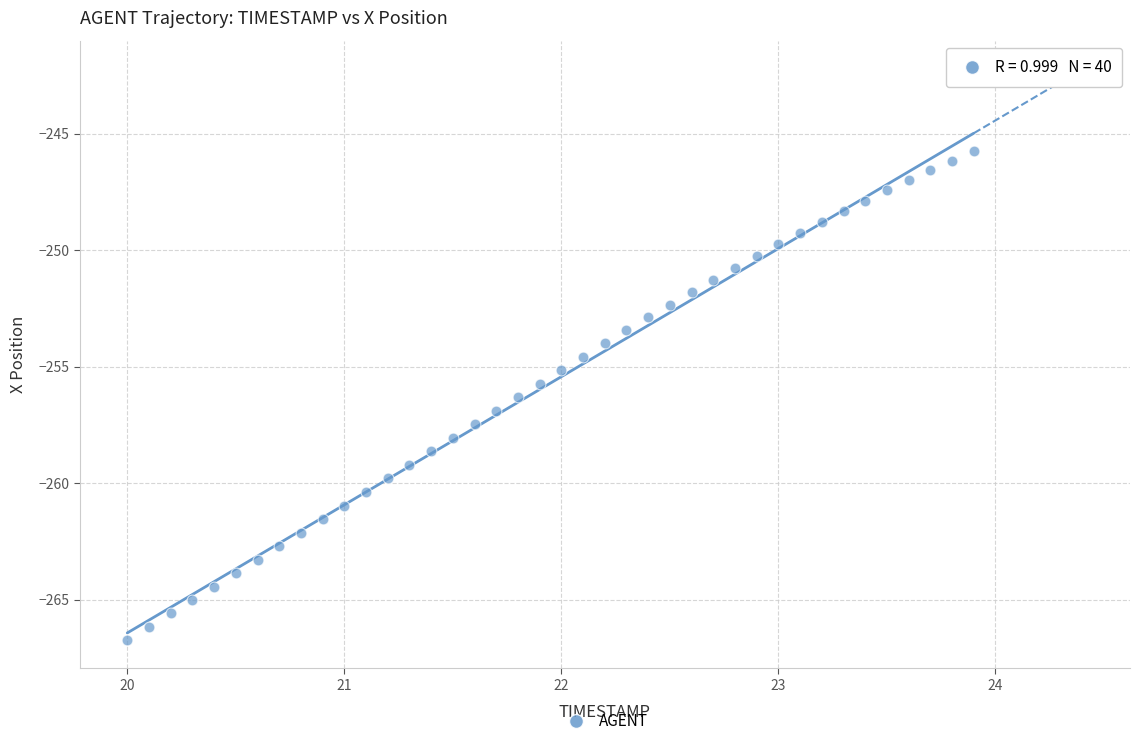

What is the range of Y values (max minus min)?

21.0